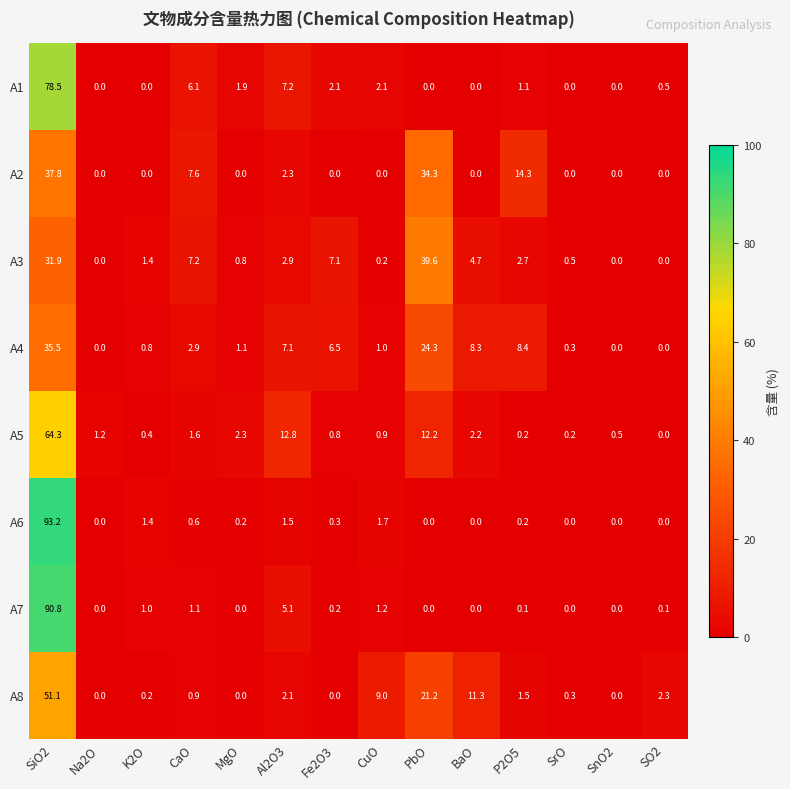

What is the spread (max minus min) of values at Na2O?

1.2